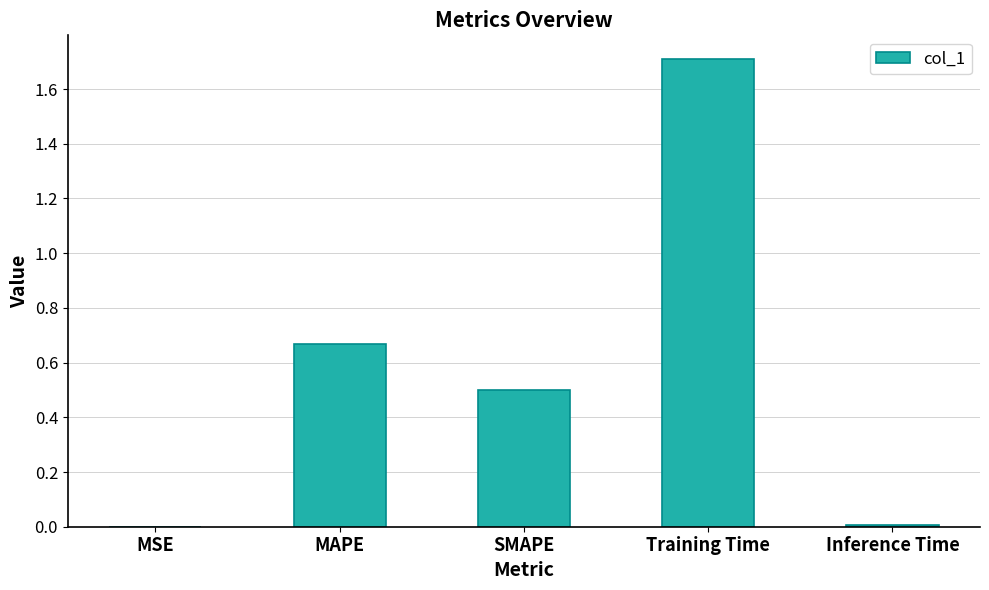

What is the difference between the values at MSE and SMAPE?

0.5